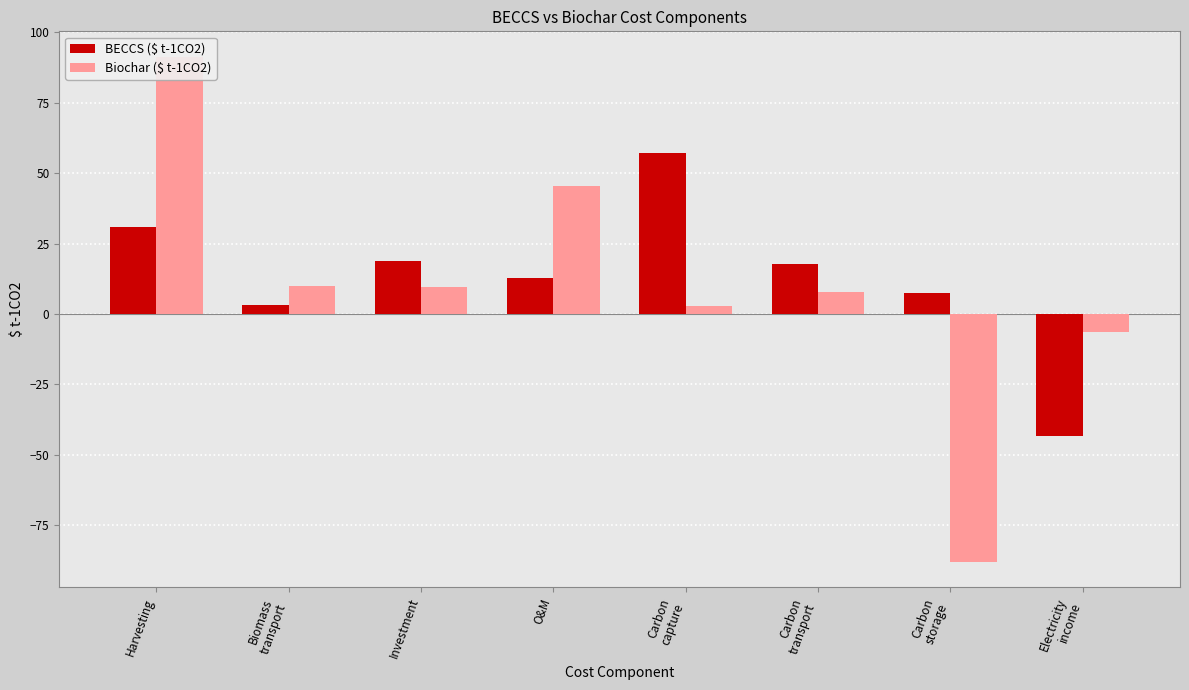

What is the label of the 7th bar from the right?

Biomass
transport